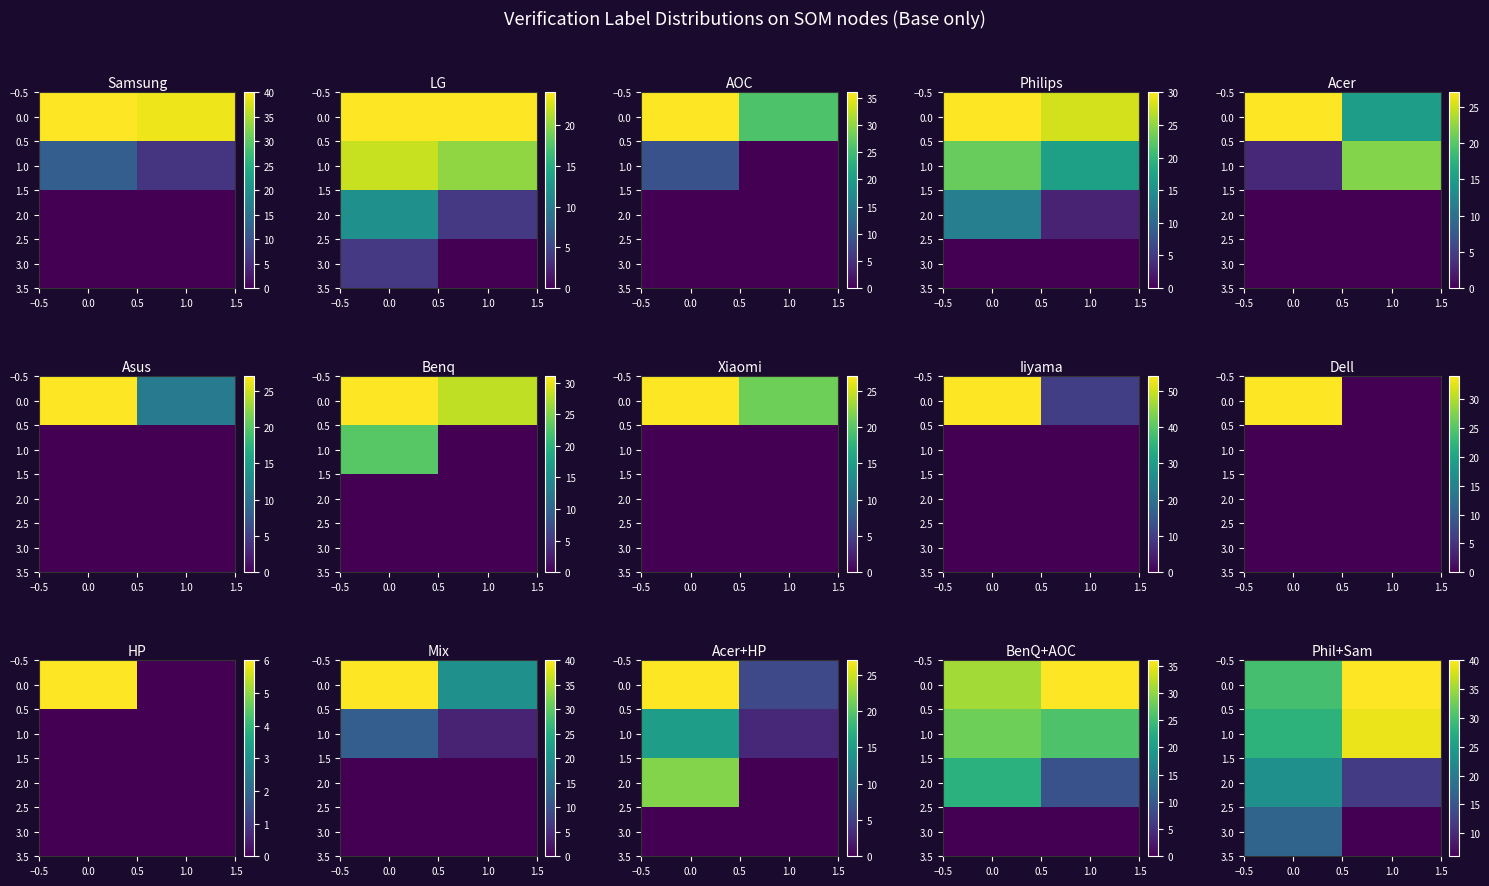

Is the value of 3.0 at 1.0 greater than the value of 1.0 at 1.0?

No